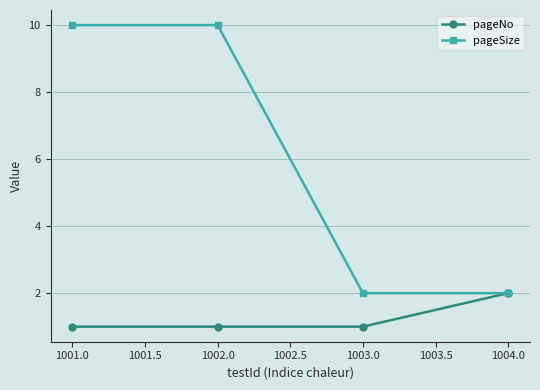

Rank the series by their average value, from lowest to highest.

pageNo, pageSize